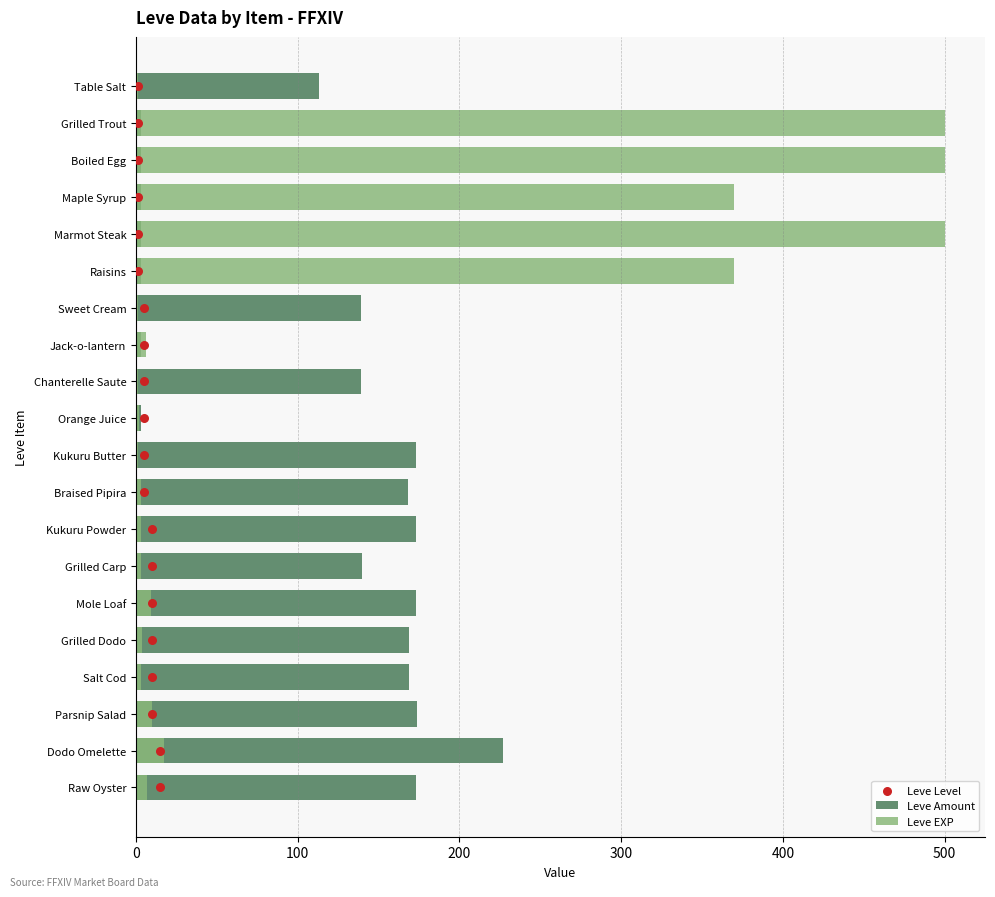

Which series reaches the maximum Y coordinate?

Leve EXP